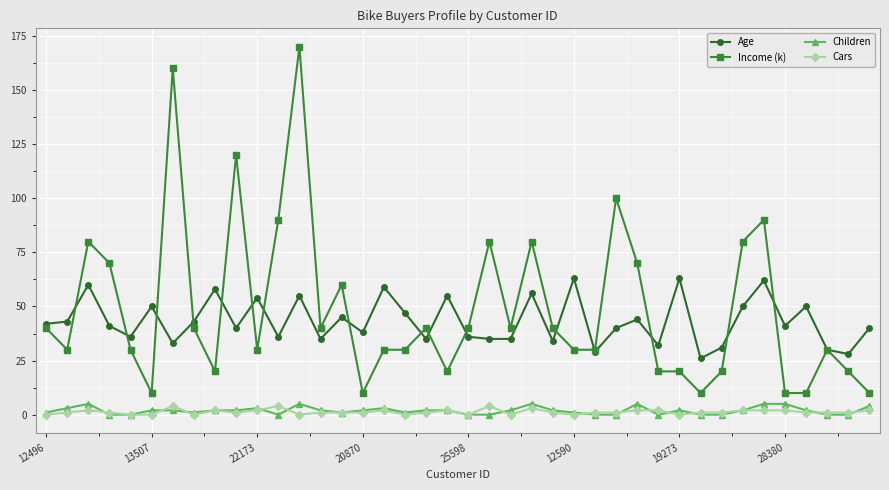

How many distinct data groups are displayed?

4